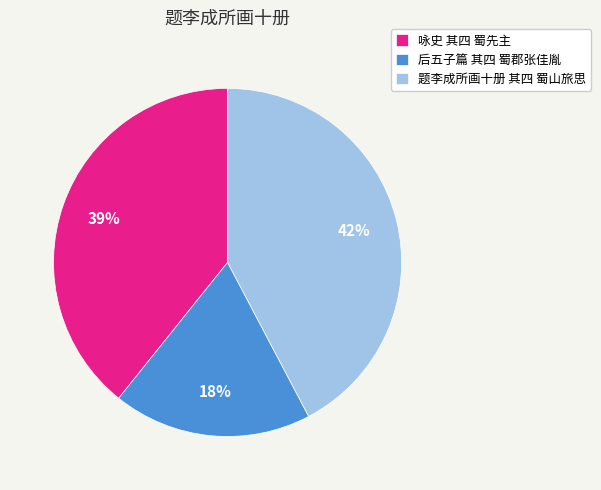

Approximately how many times larger is the value at 题李成所画十册 其四 蜀山旅思 compared to 后五子篇 其四 蜀郡张佳胤?

2.3